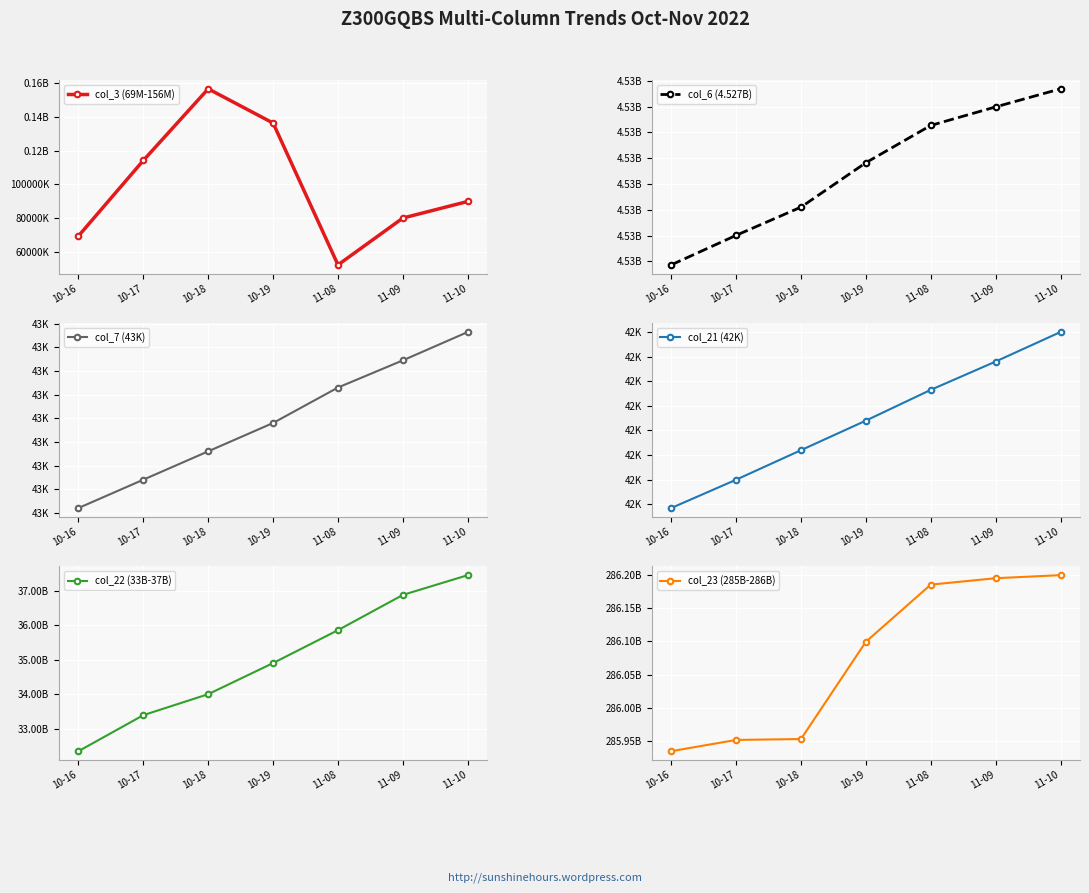

Which category has the highest value in the col_7 (43K) series?

11-10